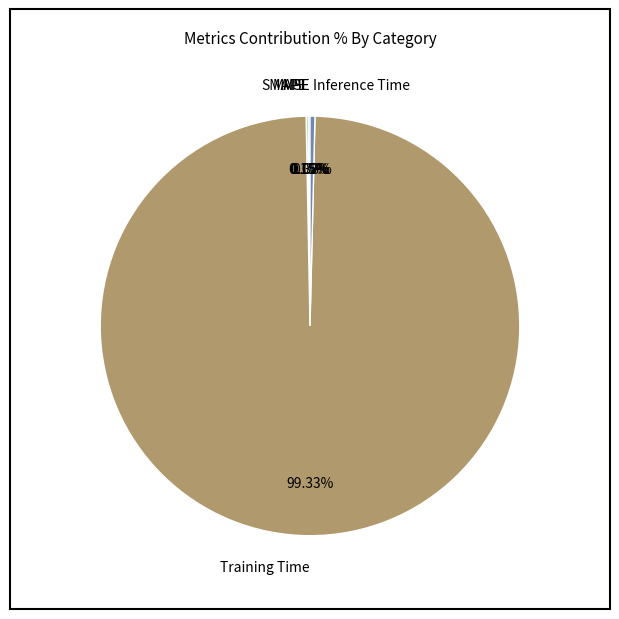

Which category has the biggest portion of the pie?

Training Time